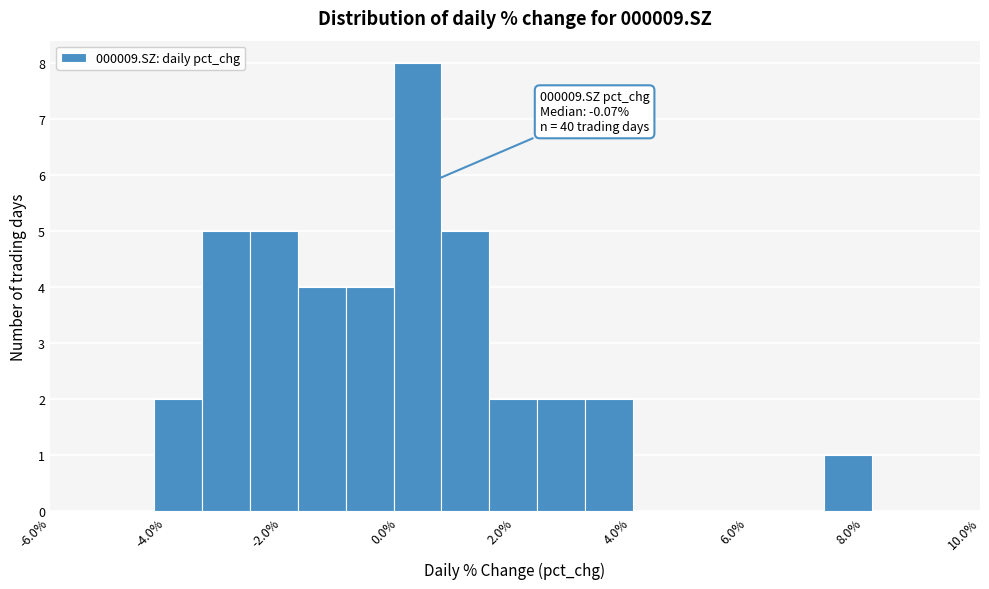

Which range on the x-axis has the tallest bar?

0.0 to 0.8